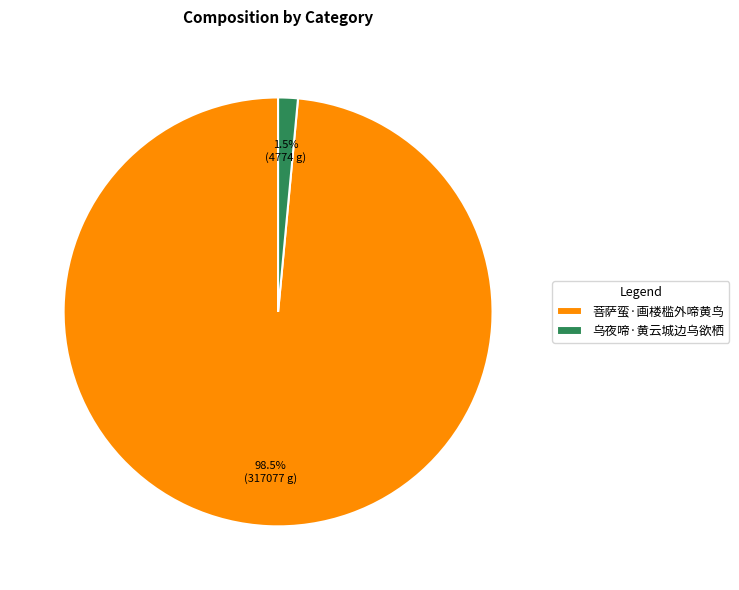

What portion of the pie excludes 乌夜啼·黄云城边乌欲栖?

98.5%